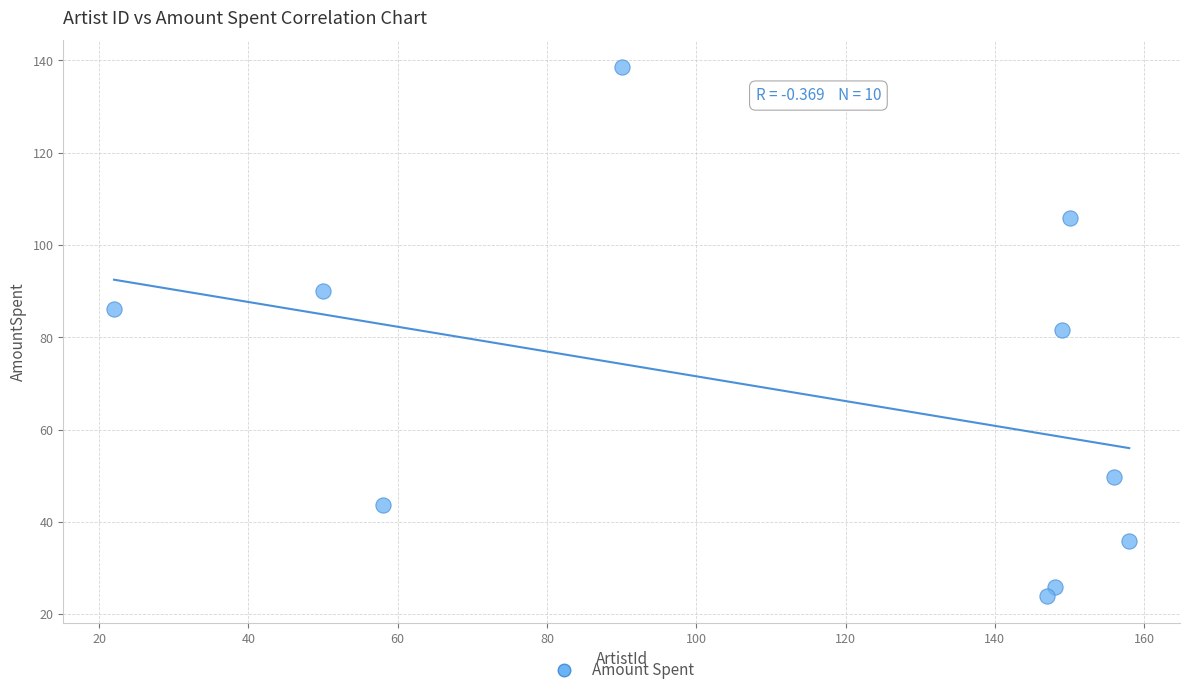

What is the range of Y values (max minus min)?

114.7